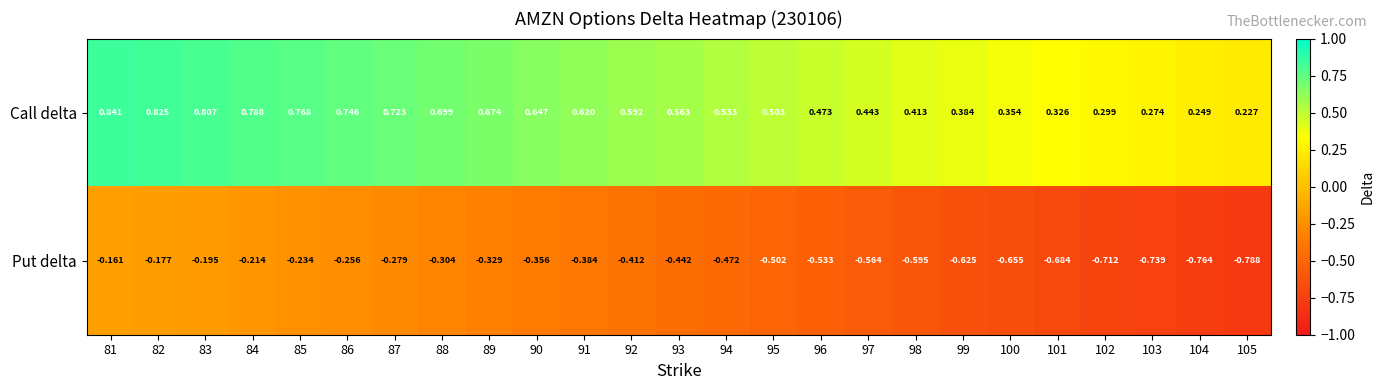

List the series in order of their overall mean, lowest first.

Put delta, Call delta